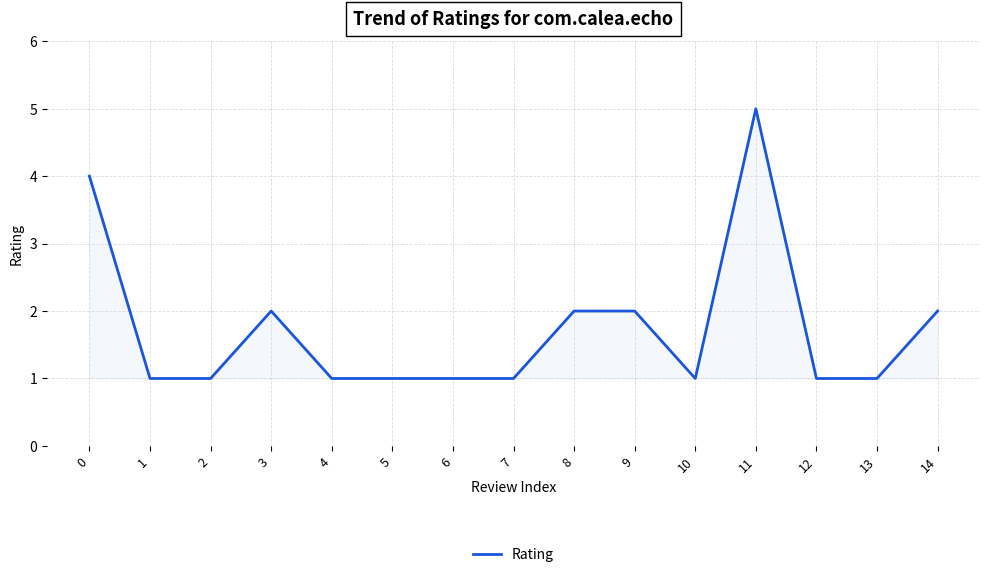

Which label corresponds to the largest value in the chart?

11